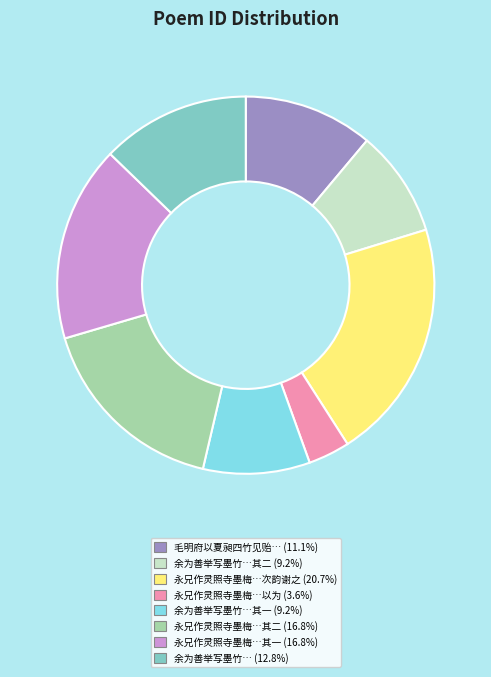

Is there any slice that represents more than half of the pie?

No